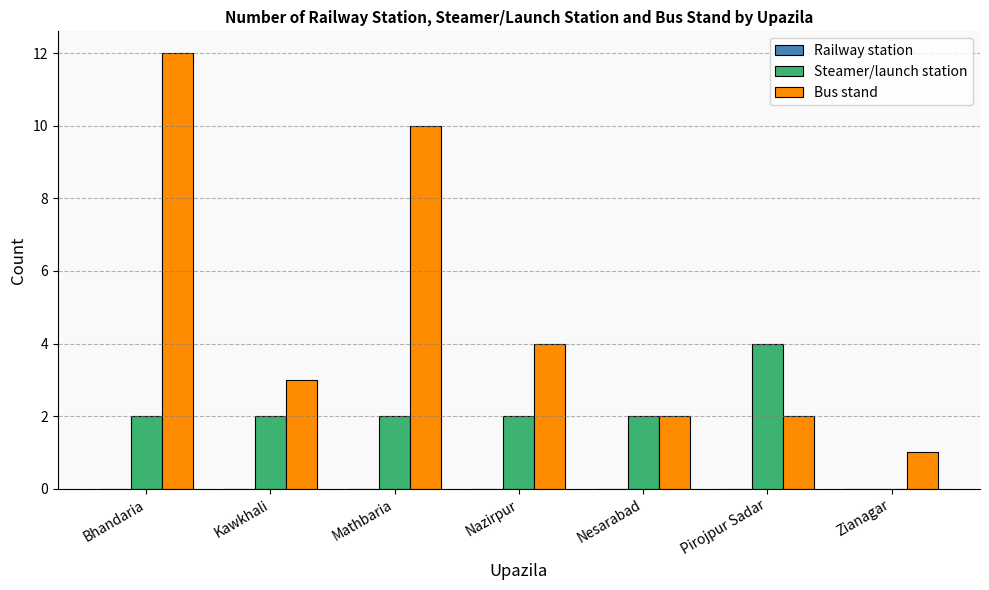

How many data points does each series have?

7